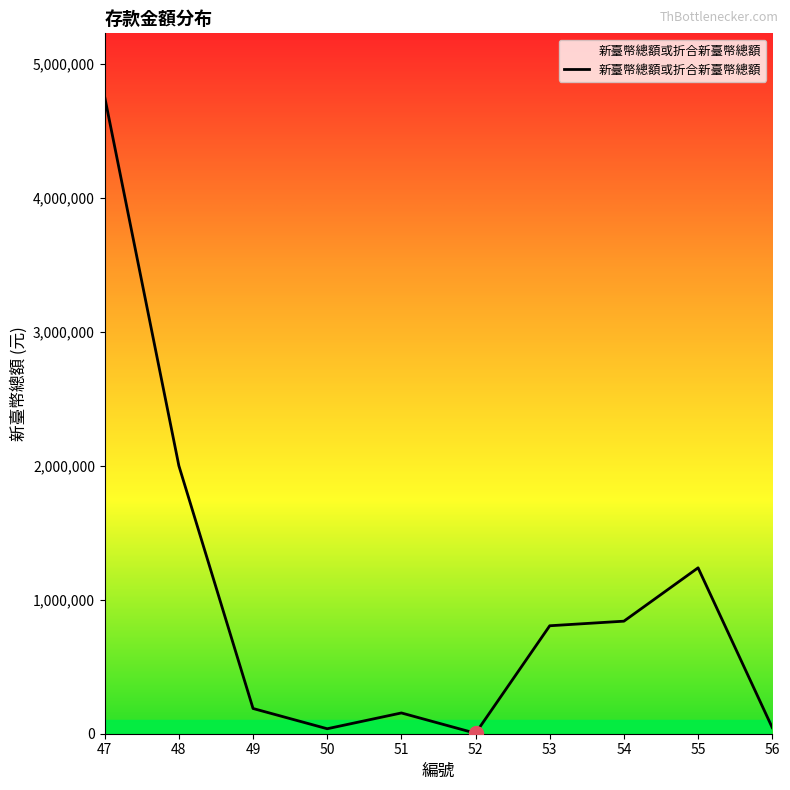

What is the sum of all values?

10065326